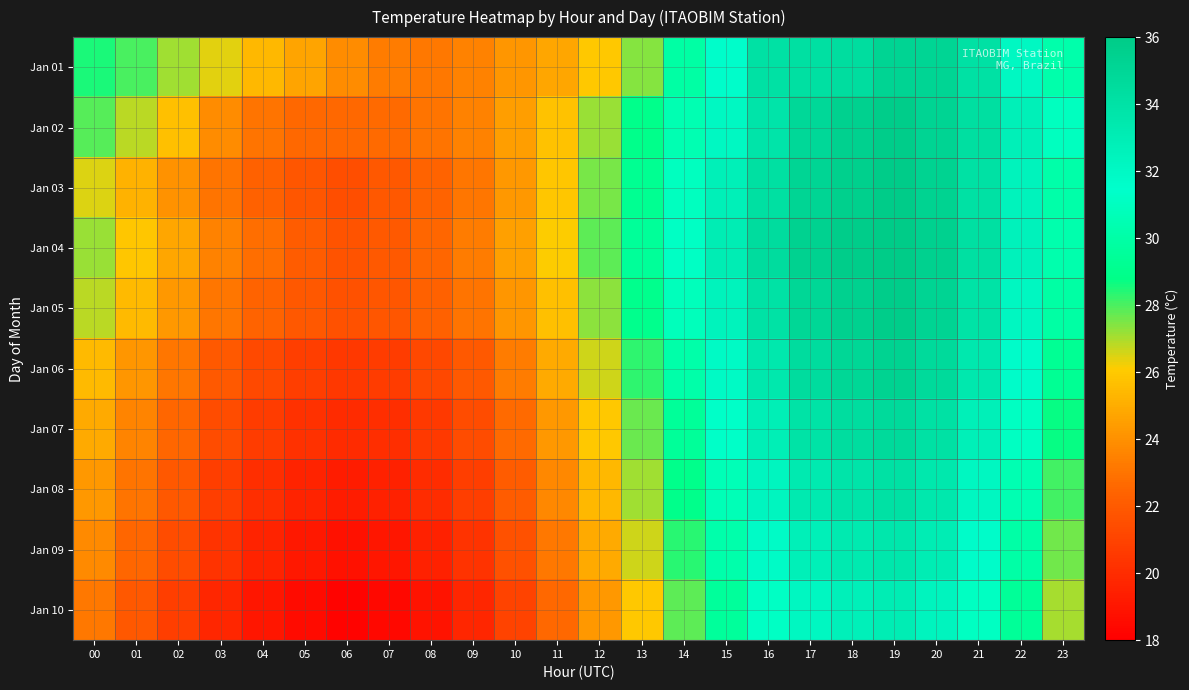

What is the total value across all series at 10?

232.5